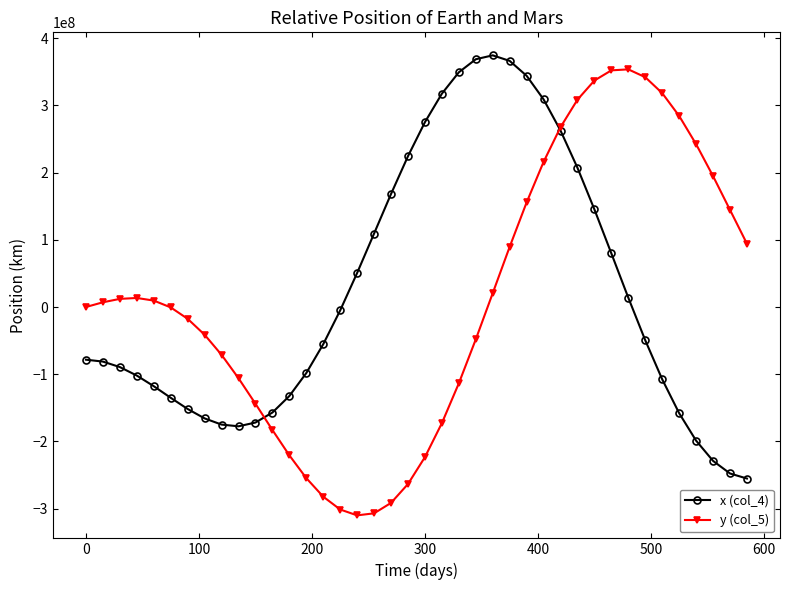

True or false: y (col_5) has more than 1 interior local peaks.

True